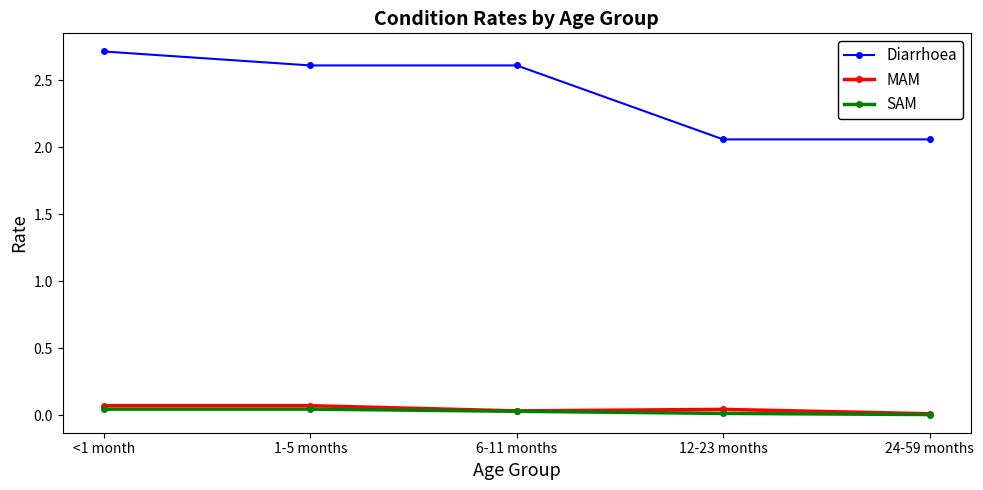

At which category does MAM reach its first local valley?

6-11 months